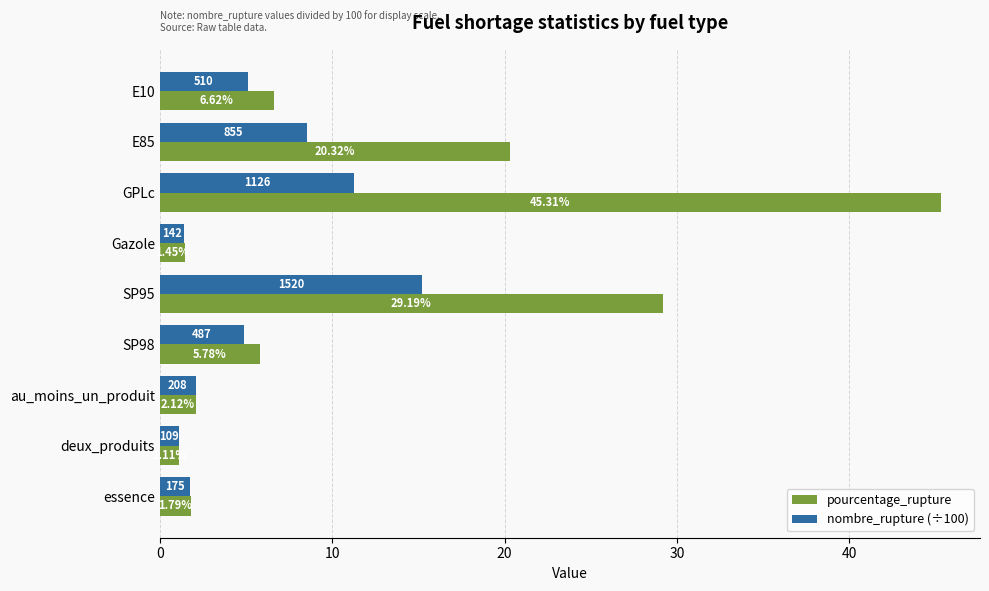

What is the average value of the nombre_rupture (÷100) series?

5.7